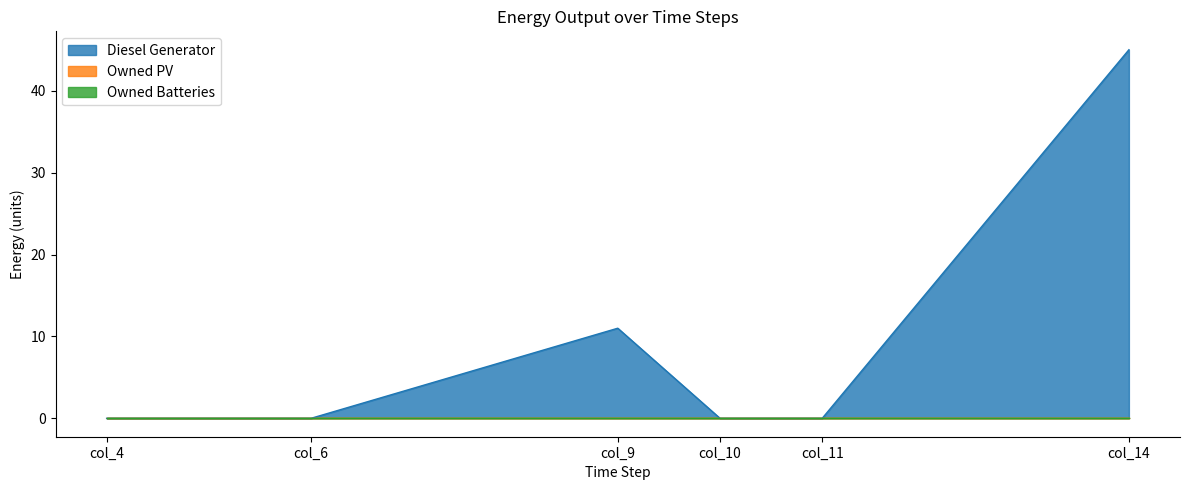

What is the sum of the Diesel Generator values at col_4 and col_9?

11